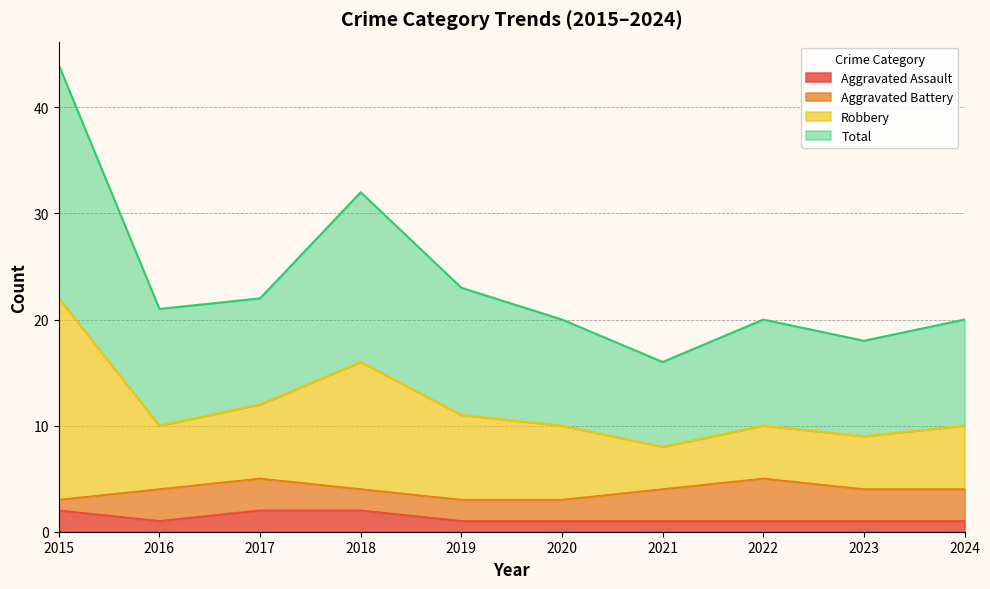

True or false: Total and Robbery intersect in this chart.

False